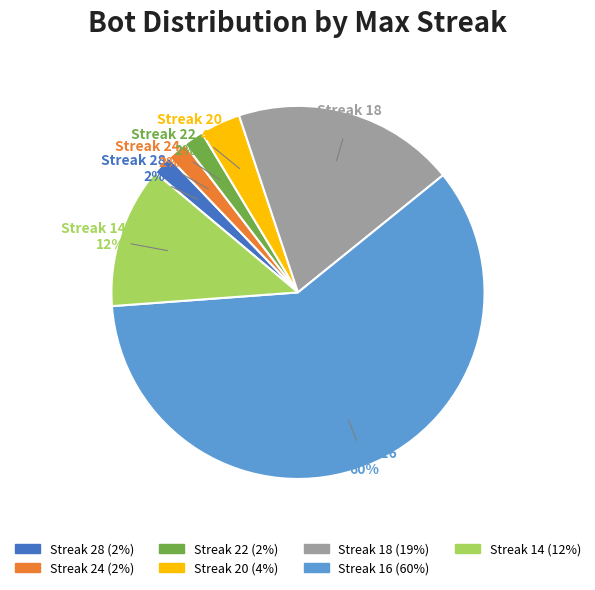

Which slice is the largest?

Streak 16